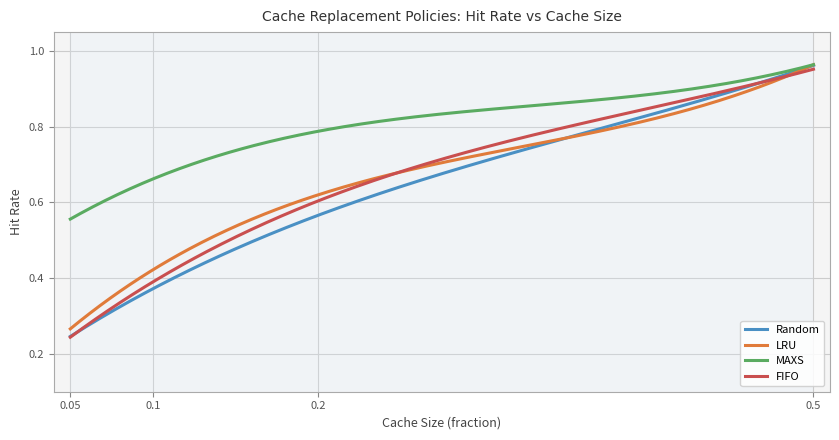

Is it true that LRU equals 0.4 at 0.1?

True